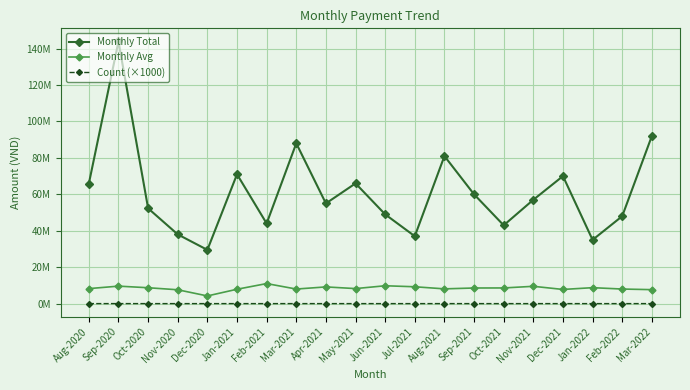

At which category is the sum across all series the highest?

Sep-2020